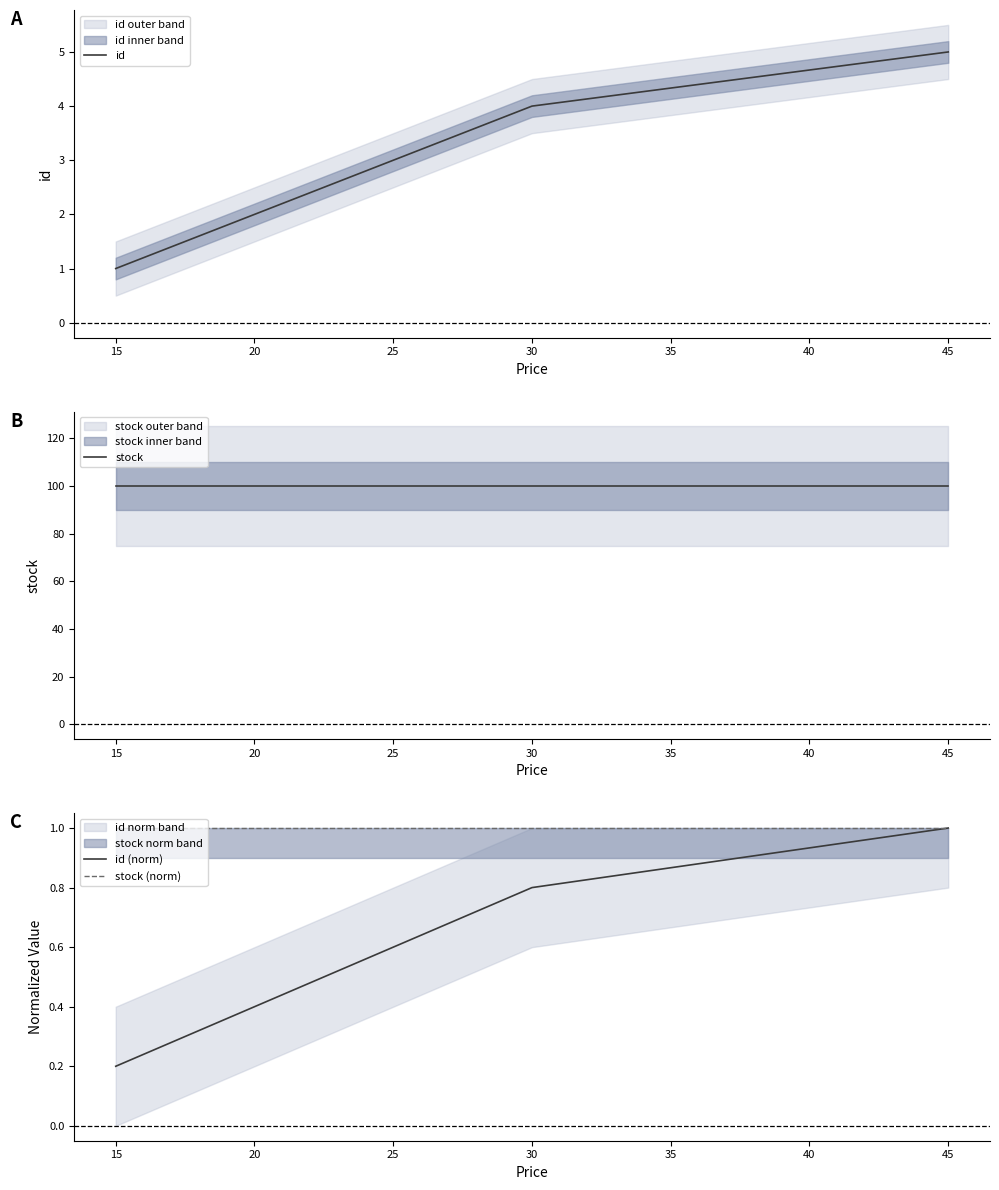

At which label does id (norm) reach its minimum?

15